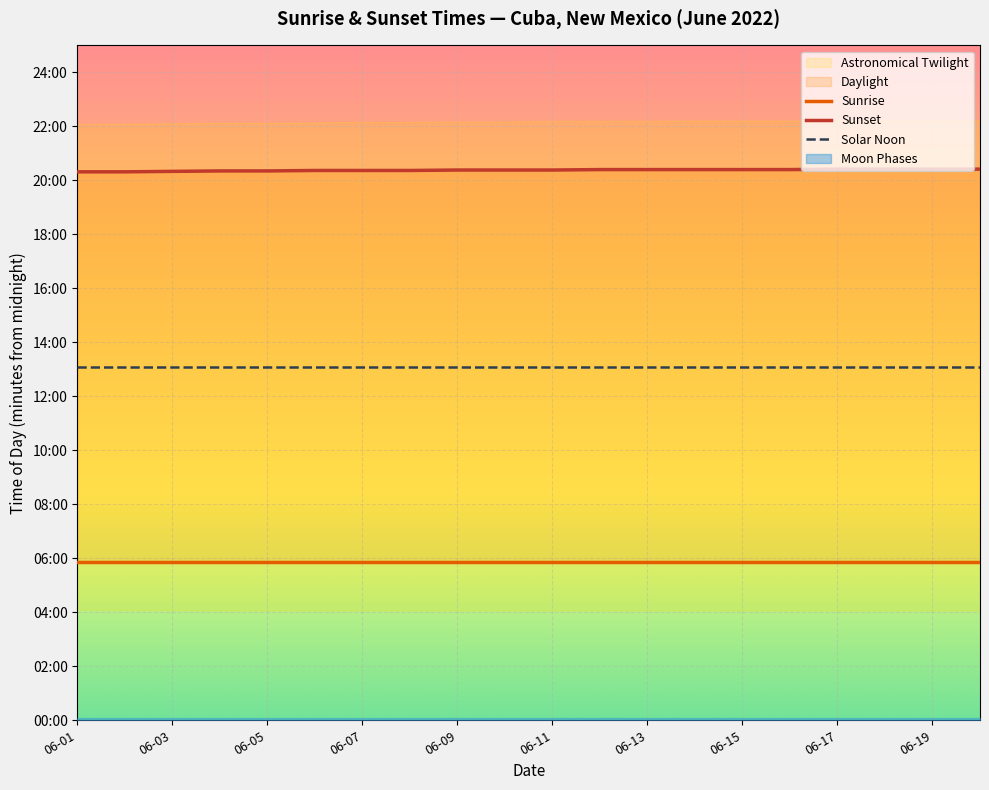

Which category has the lowest value across all series?

06-01